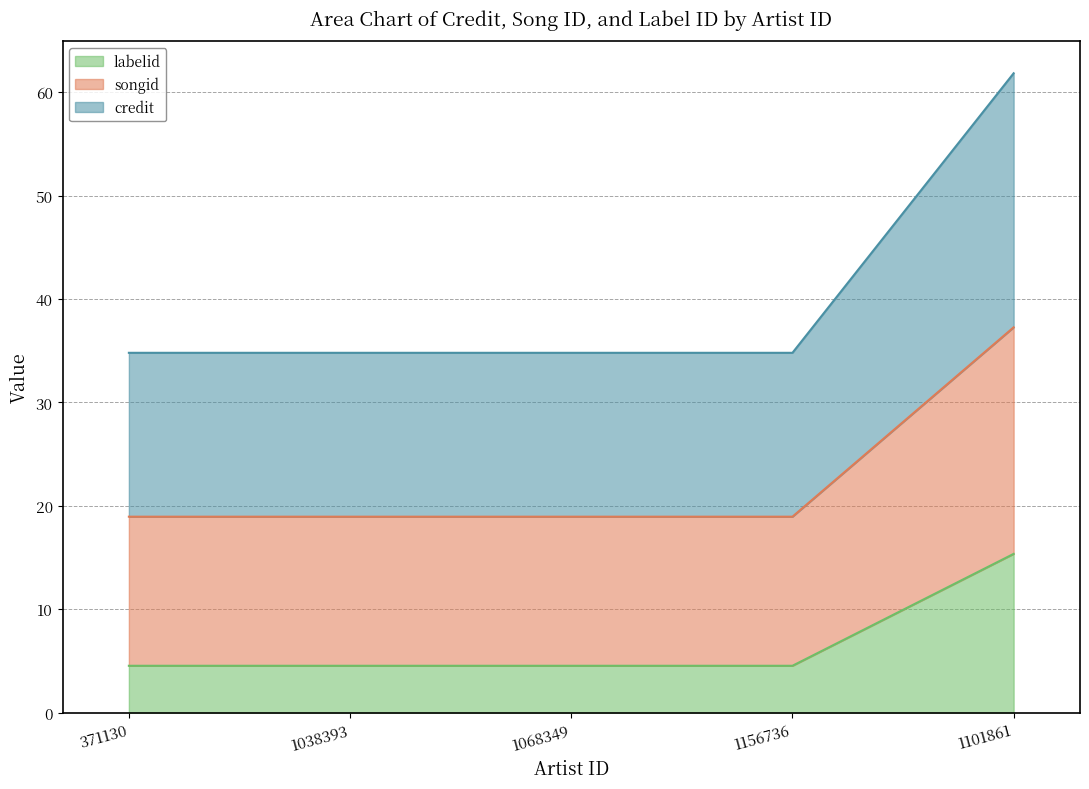

What are all the series names shown in the legend?

labelid, songid, credit